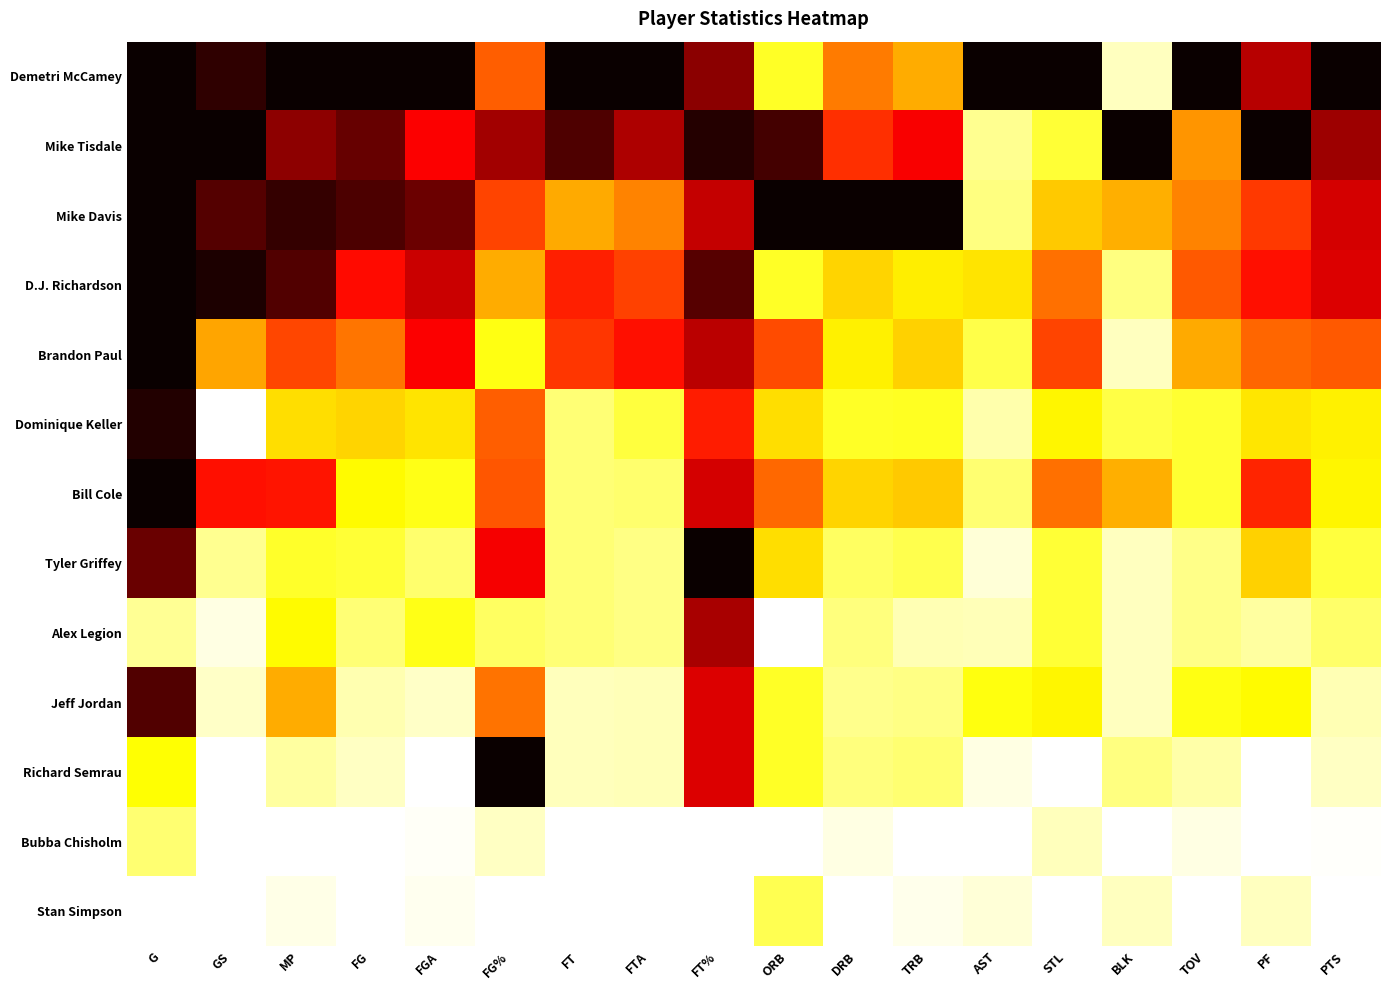

At G, list the series in order from smallest to largest.

Stan Simpson, Alex Legion, Bubba Chisholm, Richard Semrau, Tyler Griffey, Jeff Jordan, Dominique Keller, Demetri McCamey, Mike Tisdale, Mike Davis, D.J. Richardson, Brandon Paul, Bill Cole